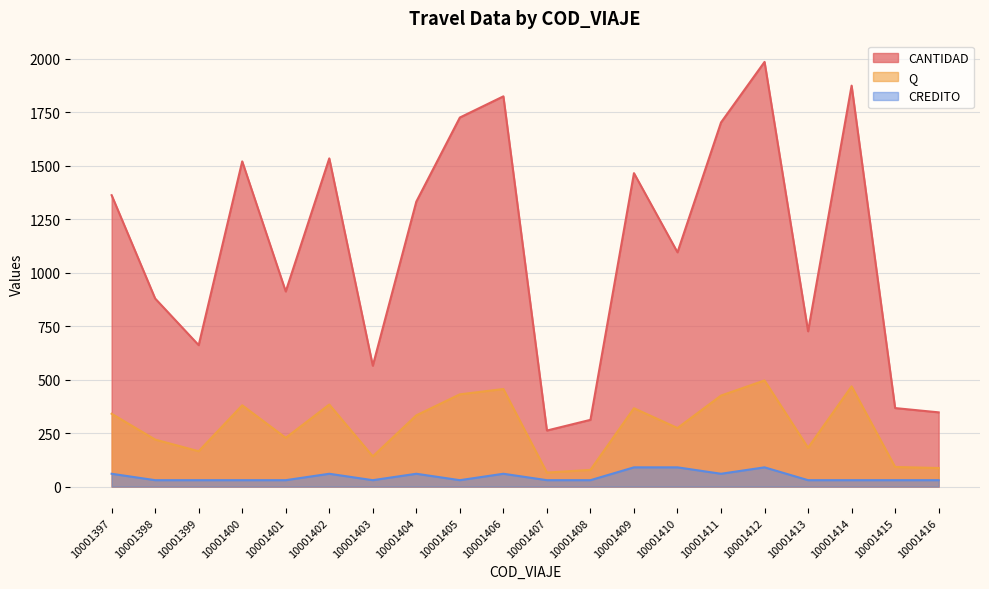

What is the difference between the highest and lowest values at 10001411?

1642.0